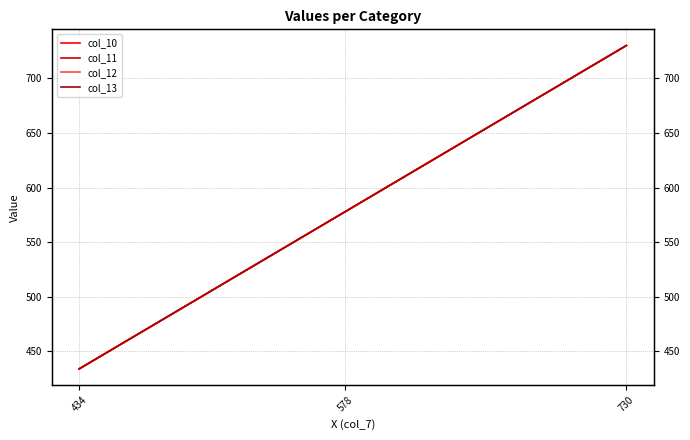

Which category has the lowest value in the col_11 series?

434